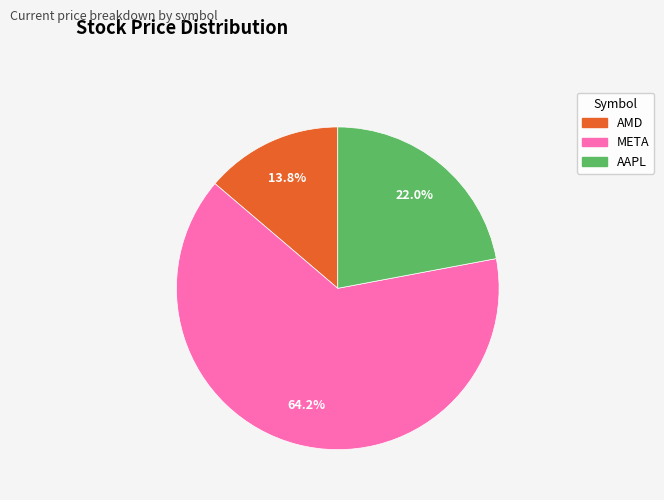

To the nearest percent, what is the average slice percentage?

33%